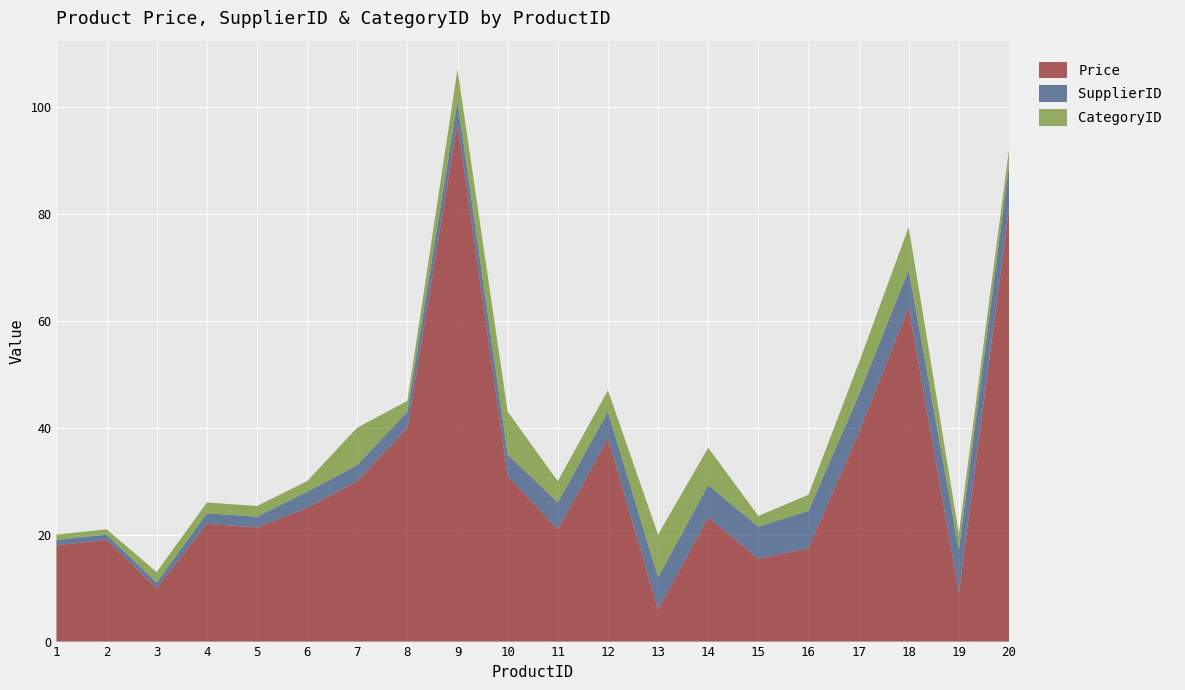

Reading left to right, transcribe all the data shown in this chart.

Price: 18.0	19.0	10.0	22.0	21.4	25.0	30.0	40.0	97.0	31.0	21.0	38.0	6.0	23.2	15.5	17.4	39.0	62.5	9.2	81.0
SupplierID: 1.0	1.0	1.0	2.0	2.0	3.0	3.0	3.0	4.0	4.0	5.0	5.0	6.0	6.0	6.0	7.0	7.0	7.0	8.0	8.0
CategoryID: 1.0	1.0	2.0	2.0	2.0	2.0	7.0	2.0	6.0	8.0	4.0	4.0	8.0	7.0	2.0	3.0	6.0	8.0	3.0	3.0